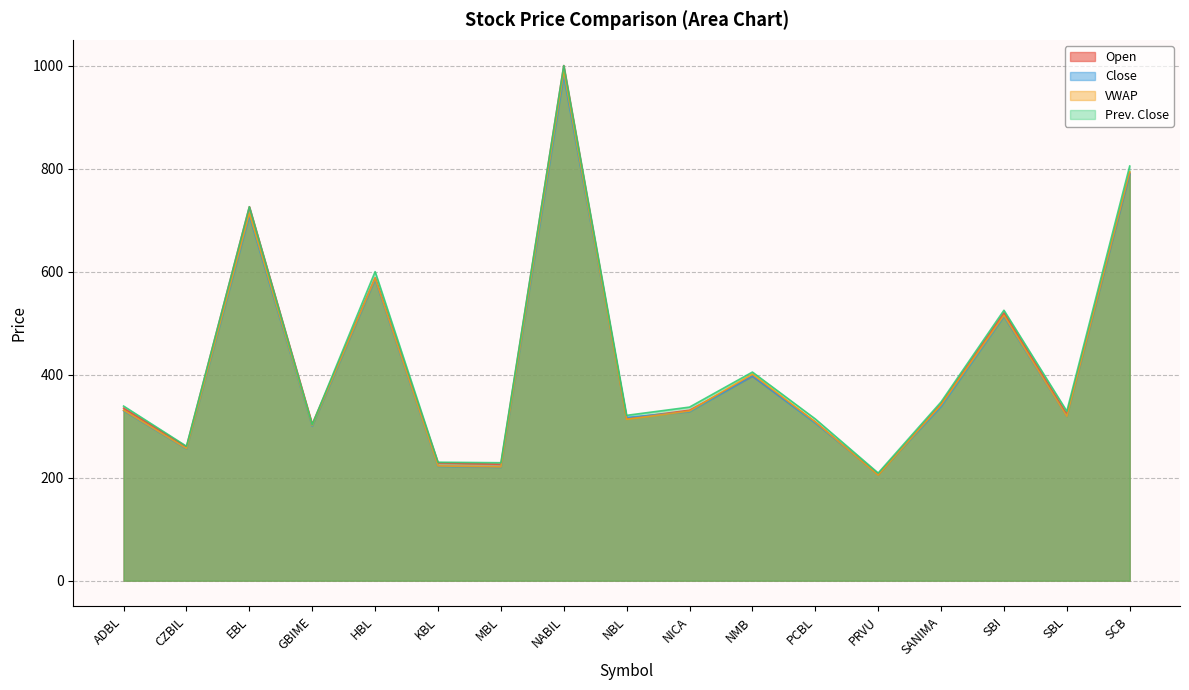

At which category is the sum across all series the highest?

NABIL